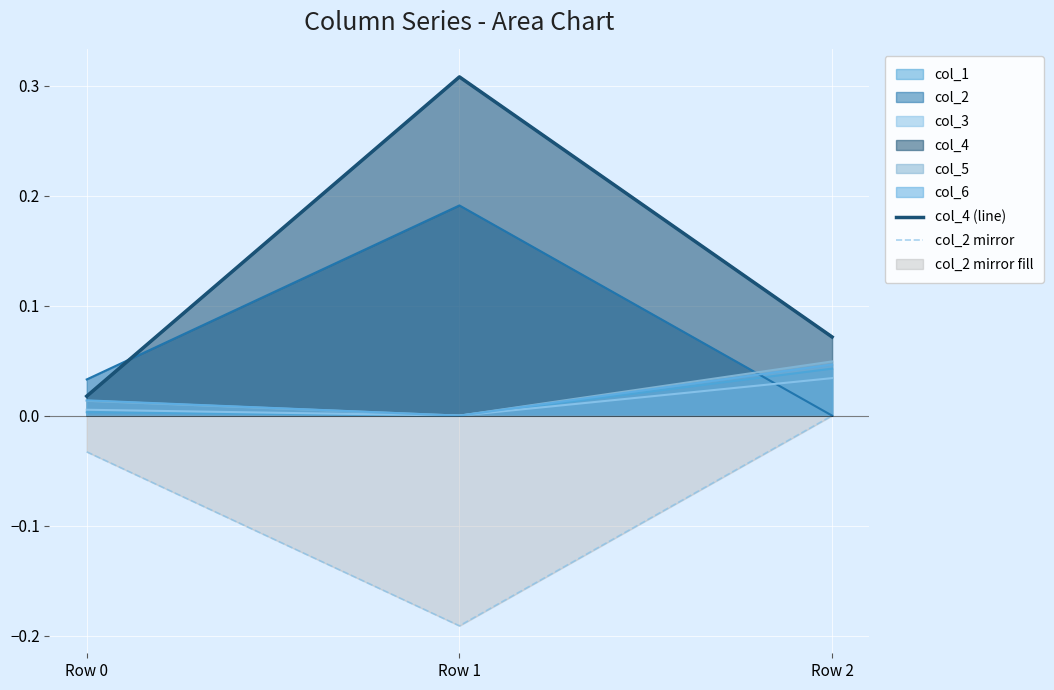

At which category is the sum across all series the highest?

Row 1